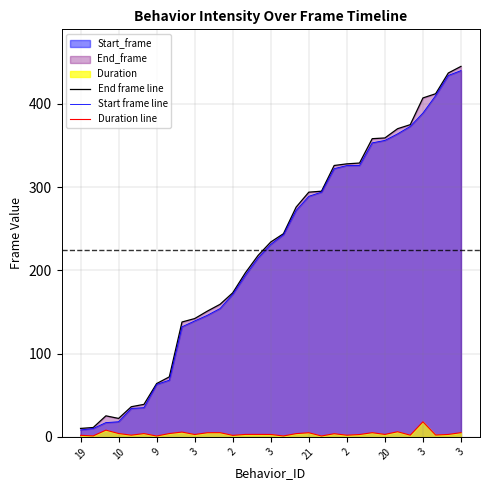

What is the label of the 14th point from the left?

13